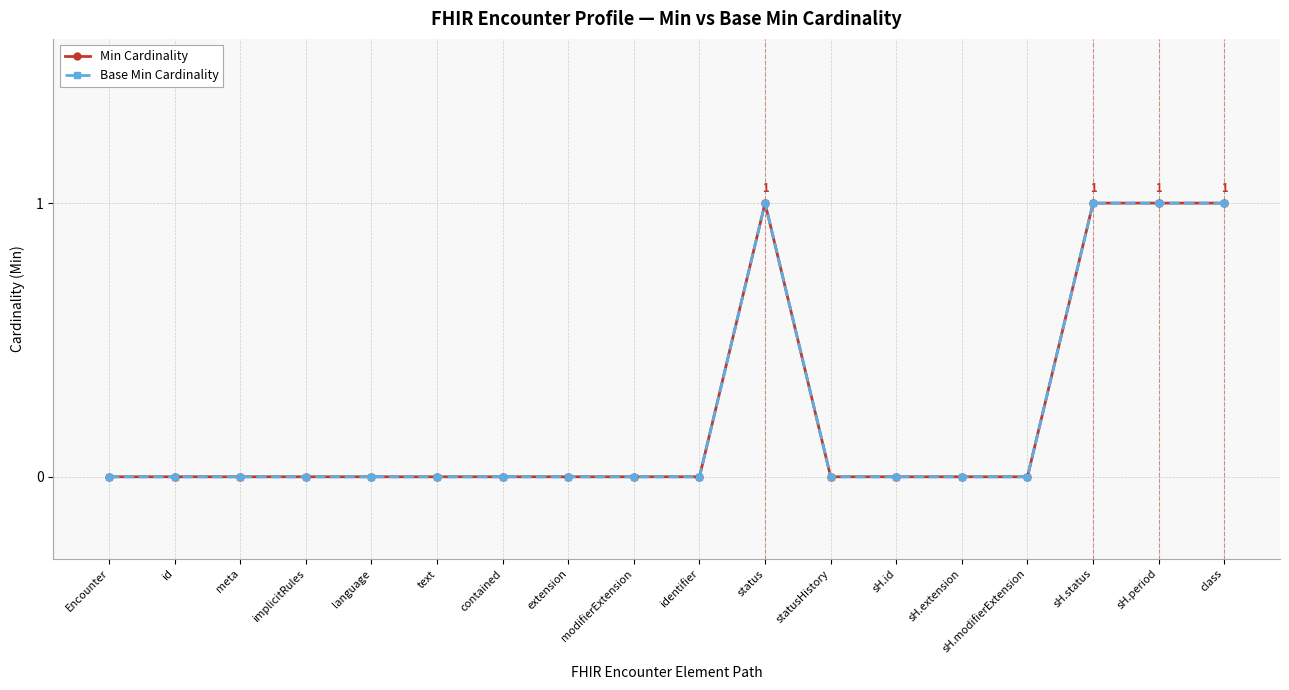

Does the chart have visible grid lines?

Yes